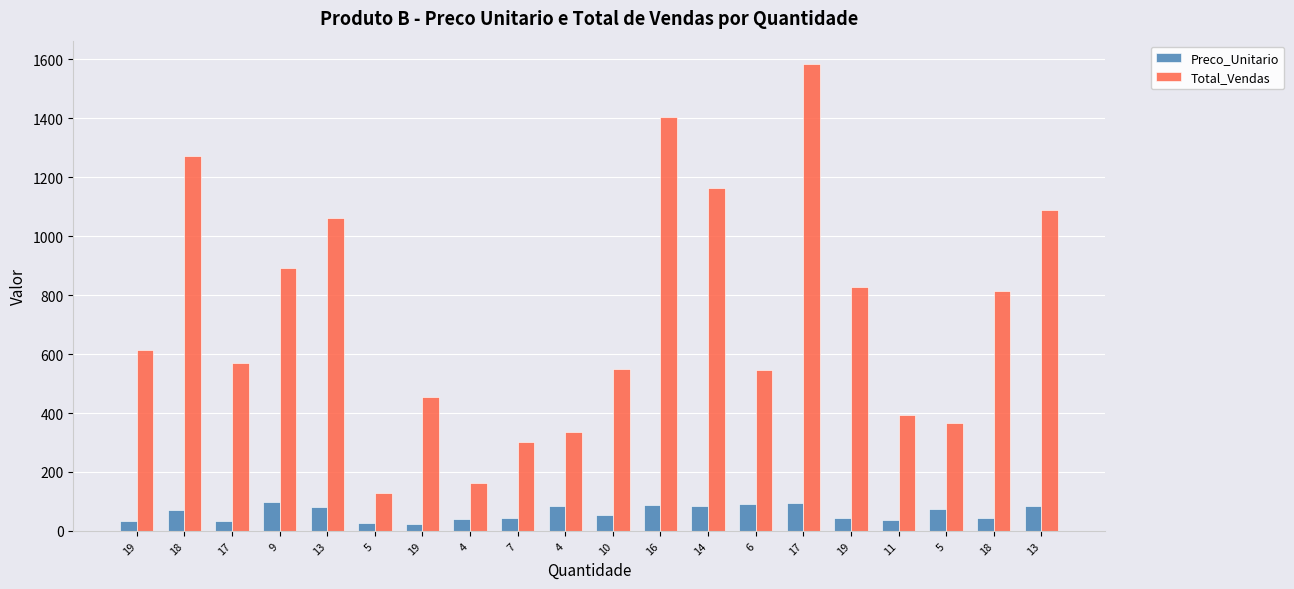

What value does the Preco_Unitario series have at 5?

26.0